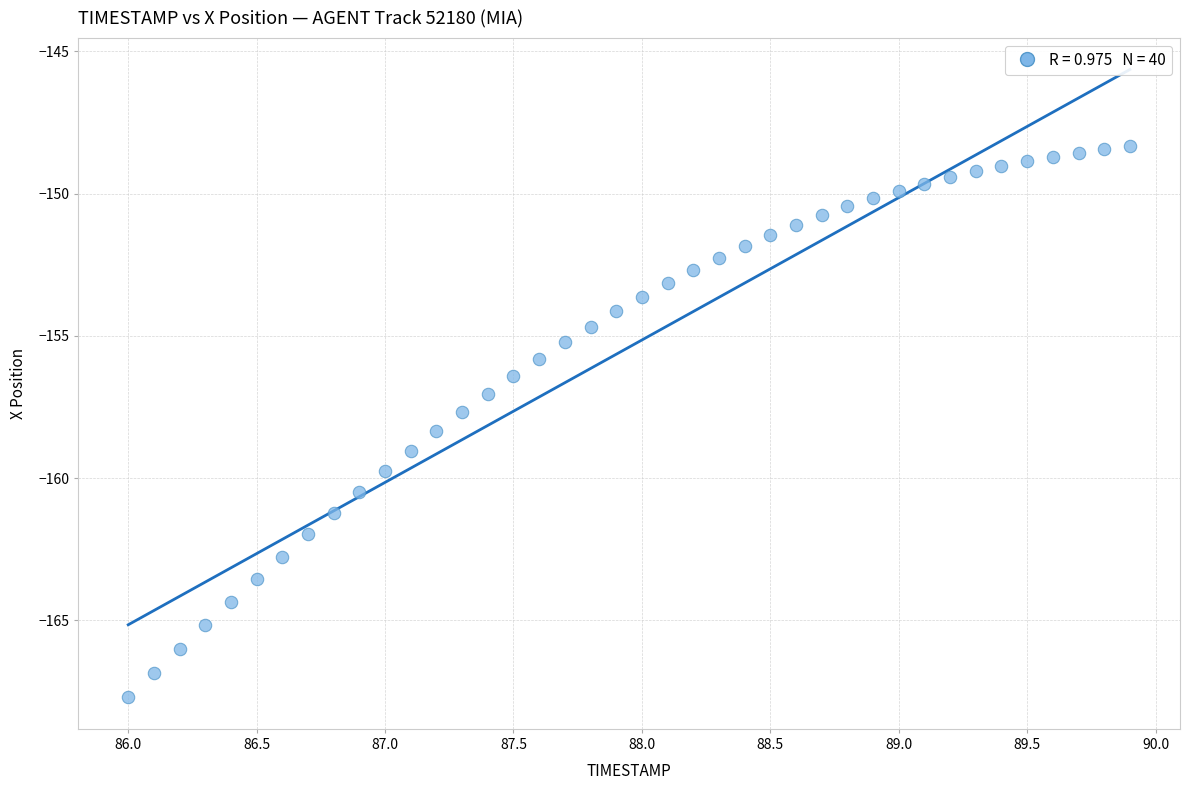

What is the range of Y values (max minus min)?

19.4